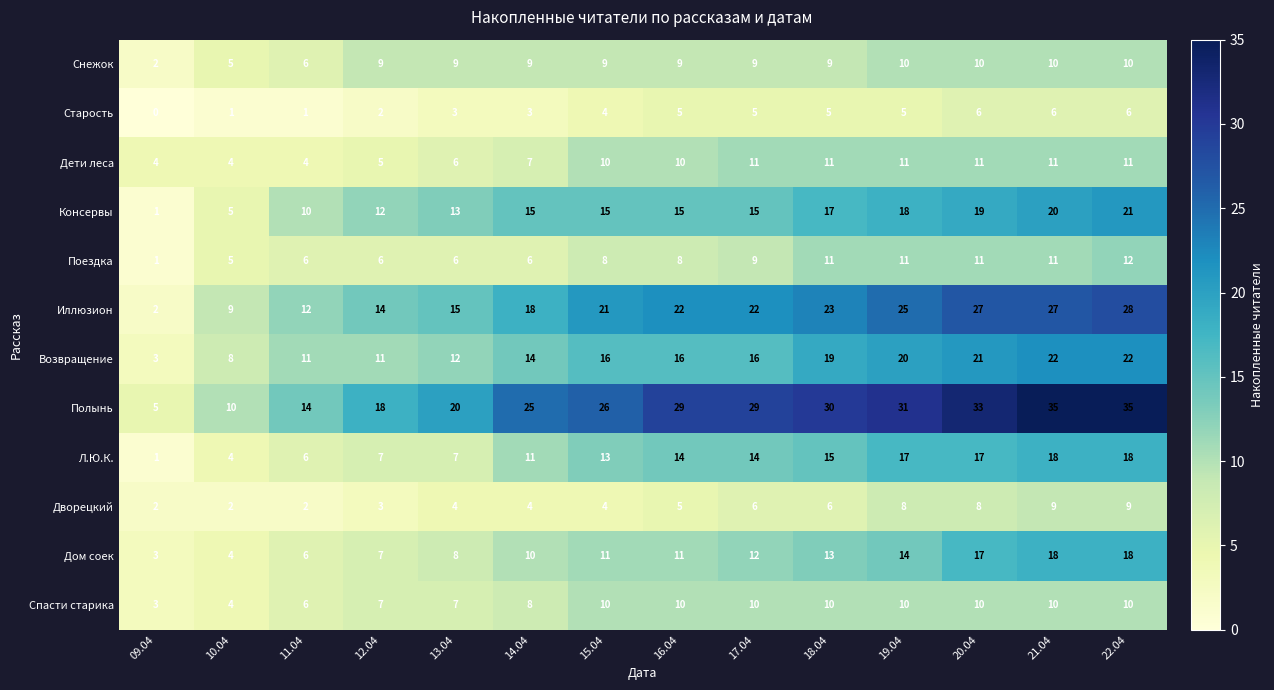

What is the difference between the highest and lowest values at 16.04?

24